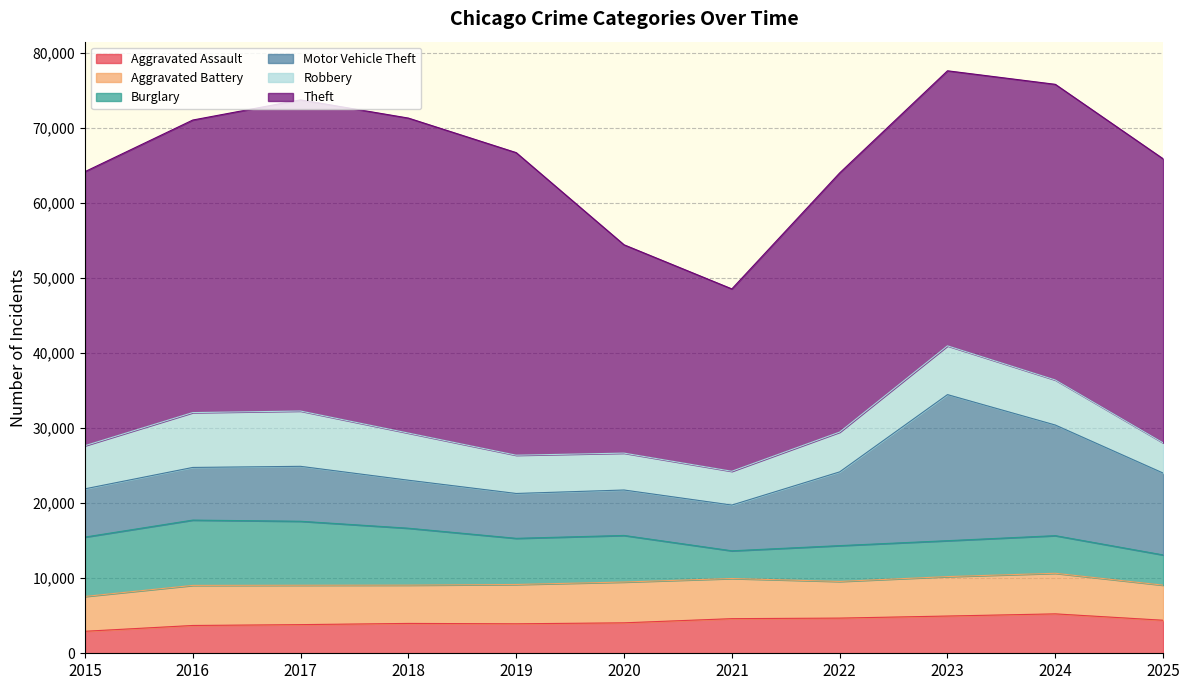

Which series has the widest spread of values?

Theft